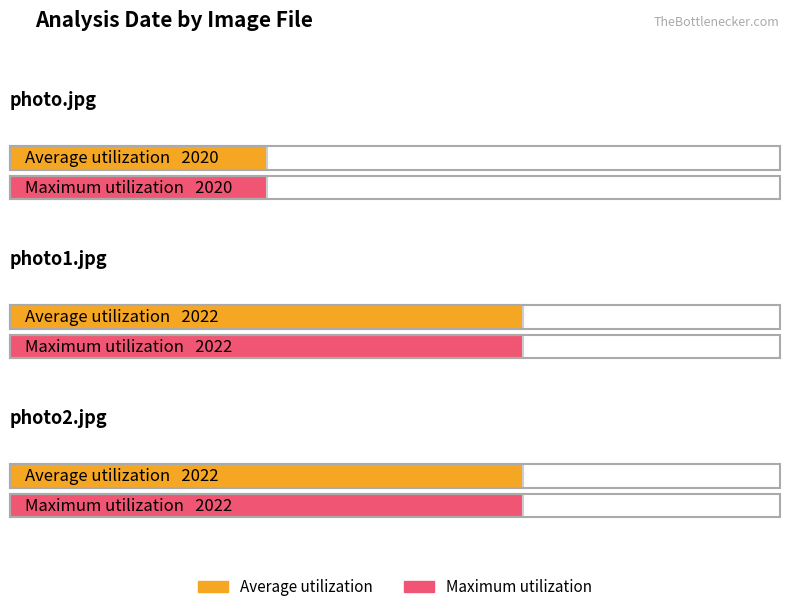

How many Maximum utilization values are between 2020 and 2022?

3